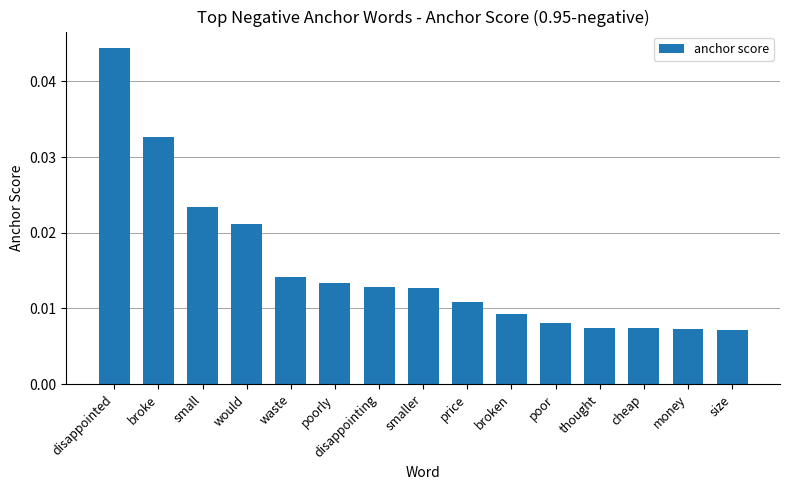

What is the label of the 4th bar from the left?

would